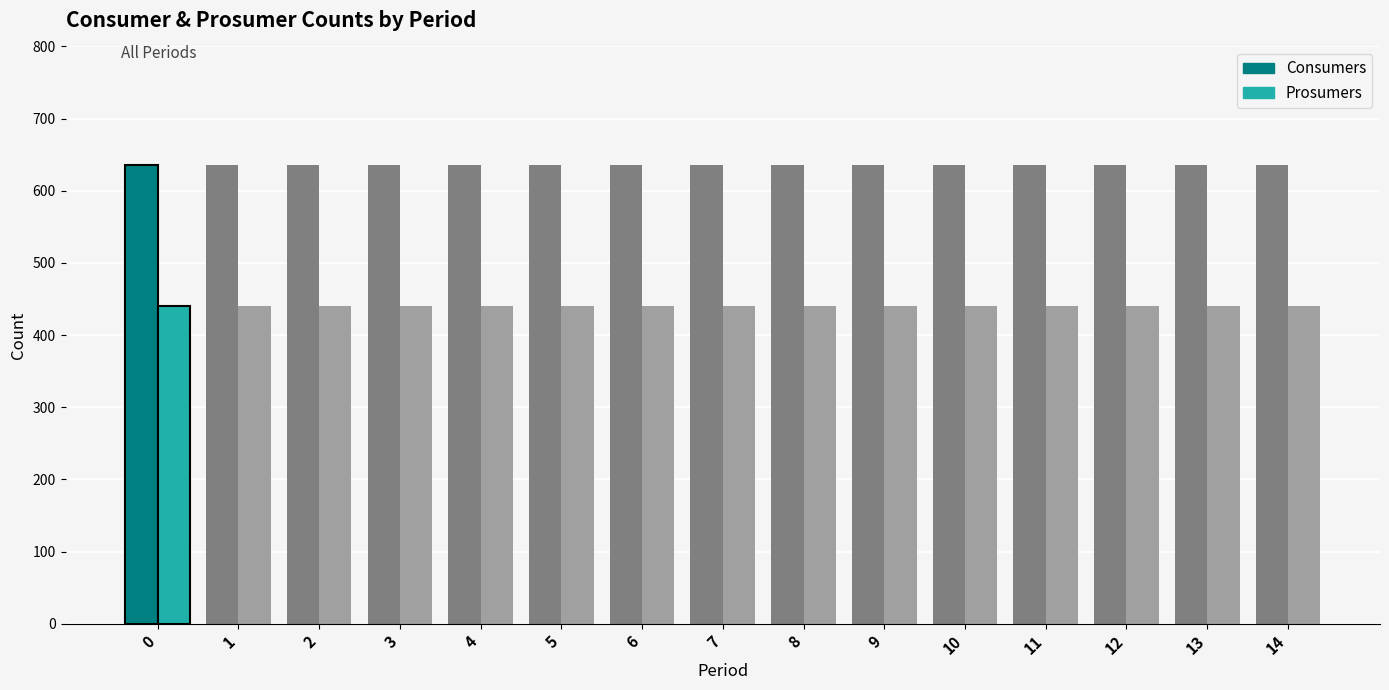

Rank the series by their maximum value, from lowest to highest.

Prosumers, Consumers